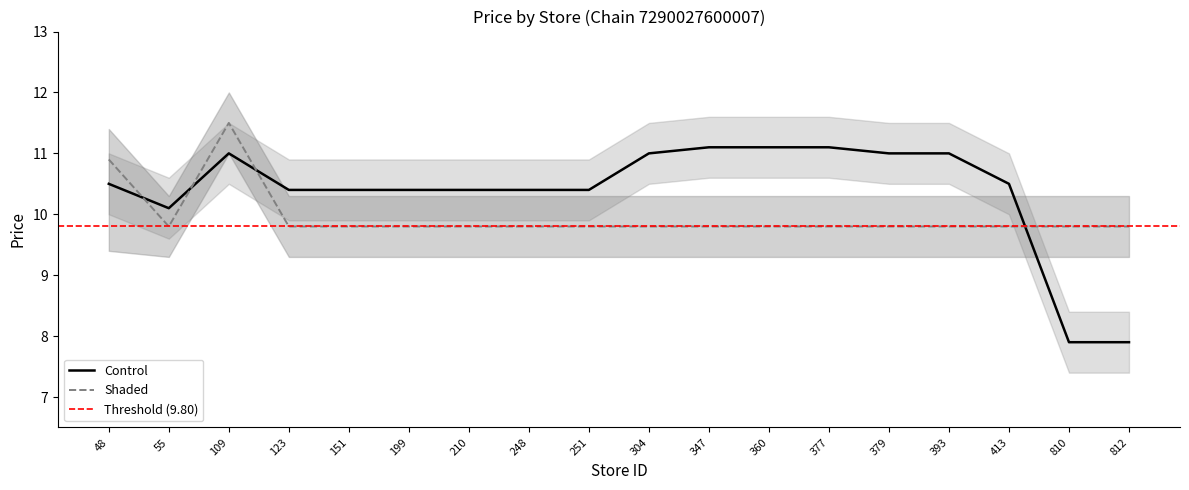

Is this an area chart (filled region under the line)?

No